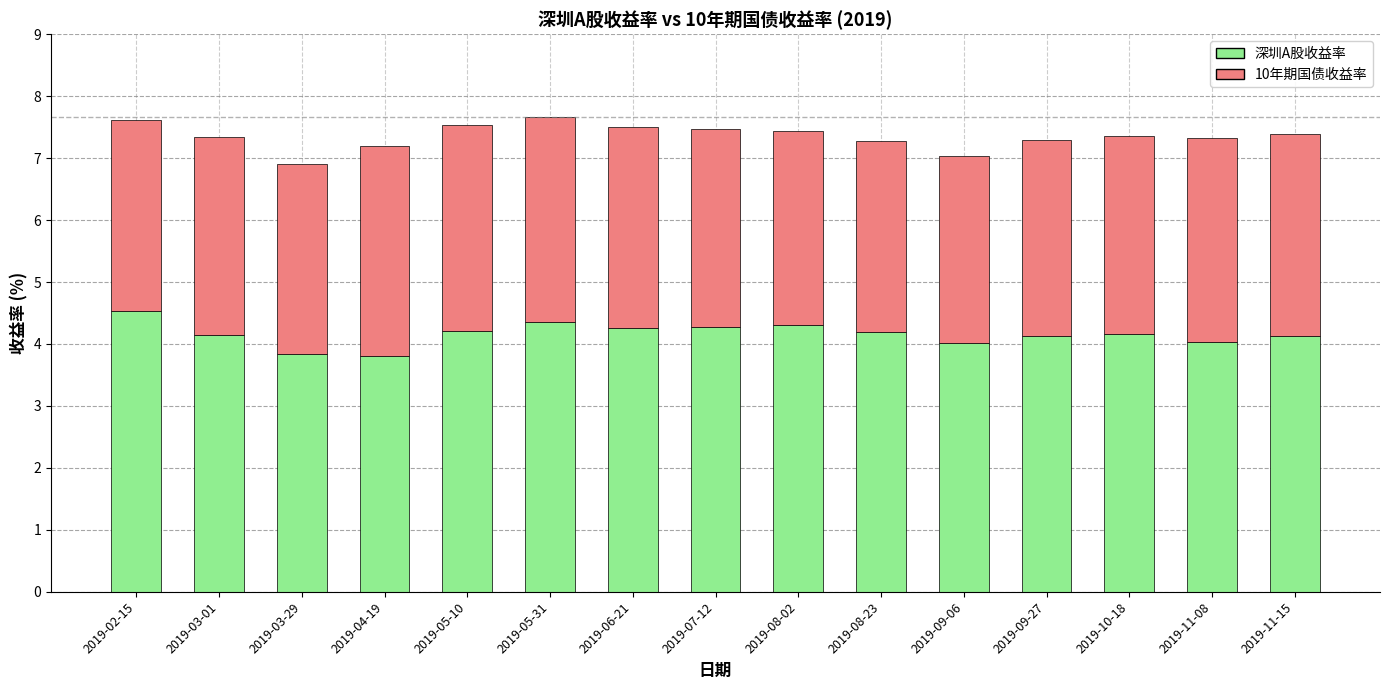

What is the total value across all series at 2019-07-12?

7.5